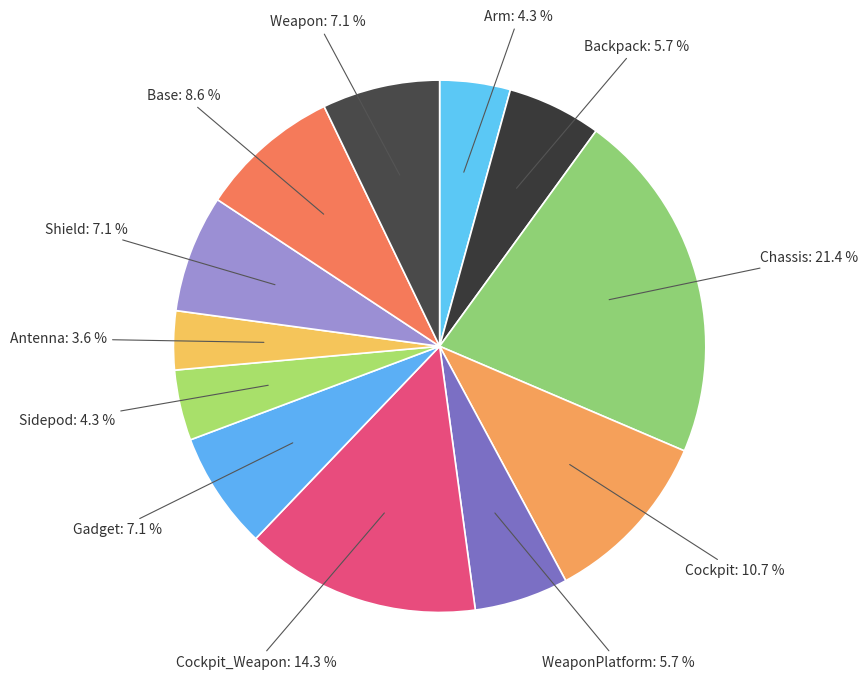

To the nearest percent, what is the average slice percentage?

8%